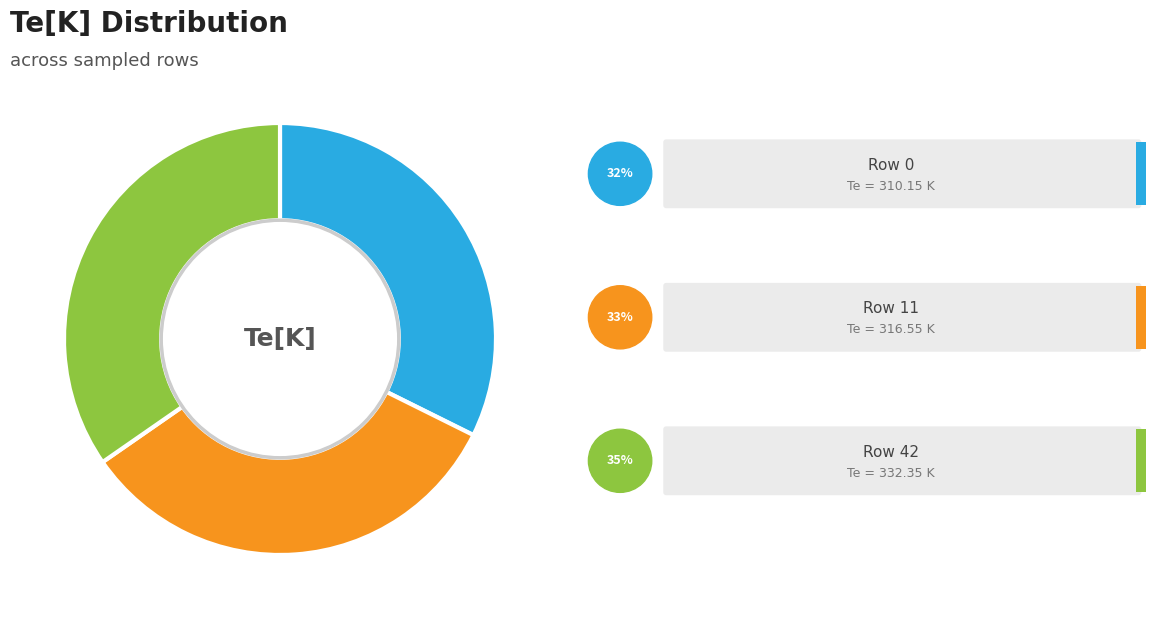

Does any single category account for the majority?

No